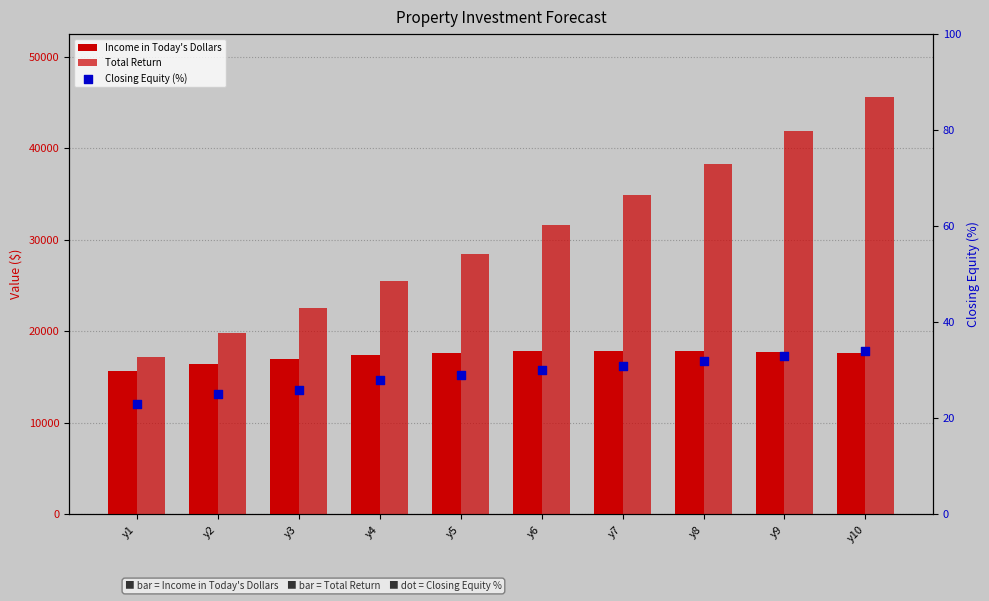

At which category is the sum across all series the highest?

y10